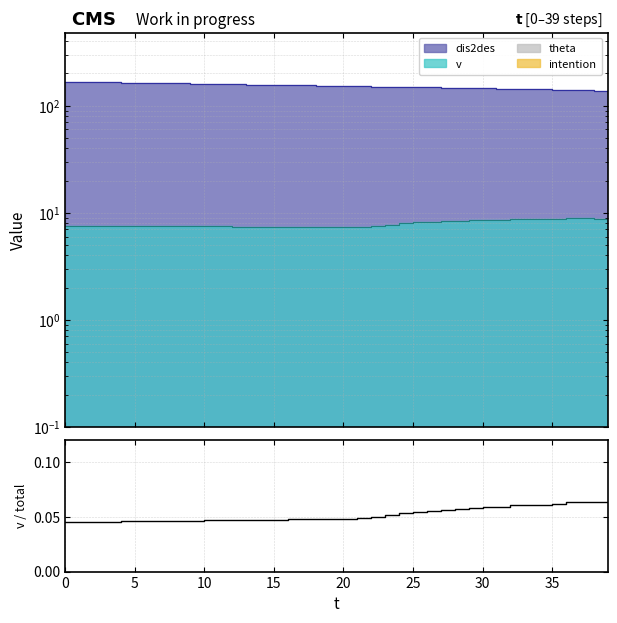

Reading left to right, list all the values displayed in this chart.

0.0	0.0	0.0	0.0	0.0	0.0	0.0	0.0	0.0	0.0	0.0	0.0	0.0	0.0	0.0	0.0	0.0	0.0	0.0	0.0	0.0	0.0	0.0	0.1	0.1	0.1	0.1	0.1	0.1	0.1	0.1	0.1	0.1	0.1	0.1	0.1	0.1	0.1	0.1	0.1